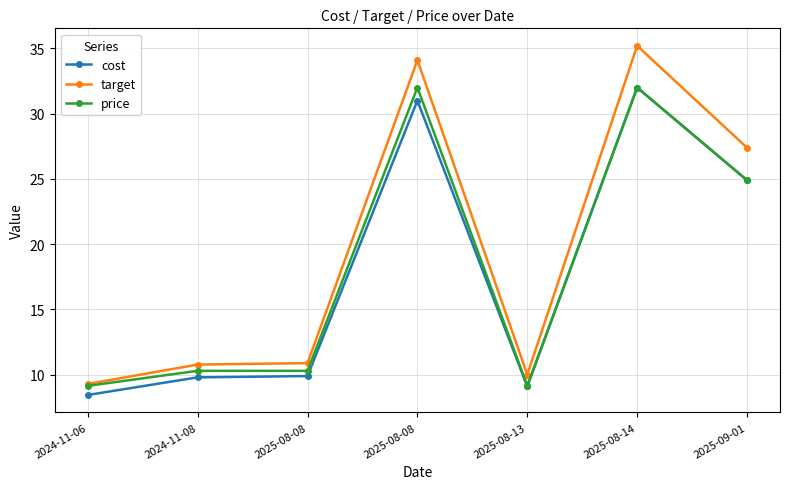

True or false: cost and price cross at least once.

False